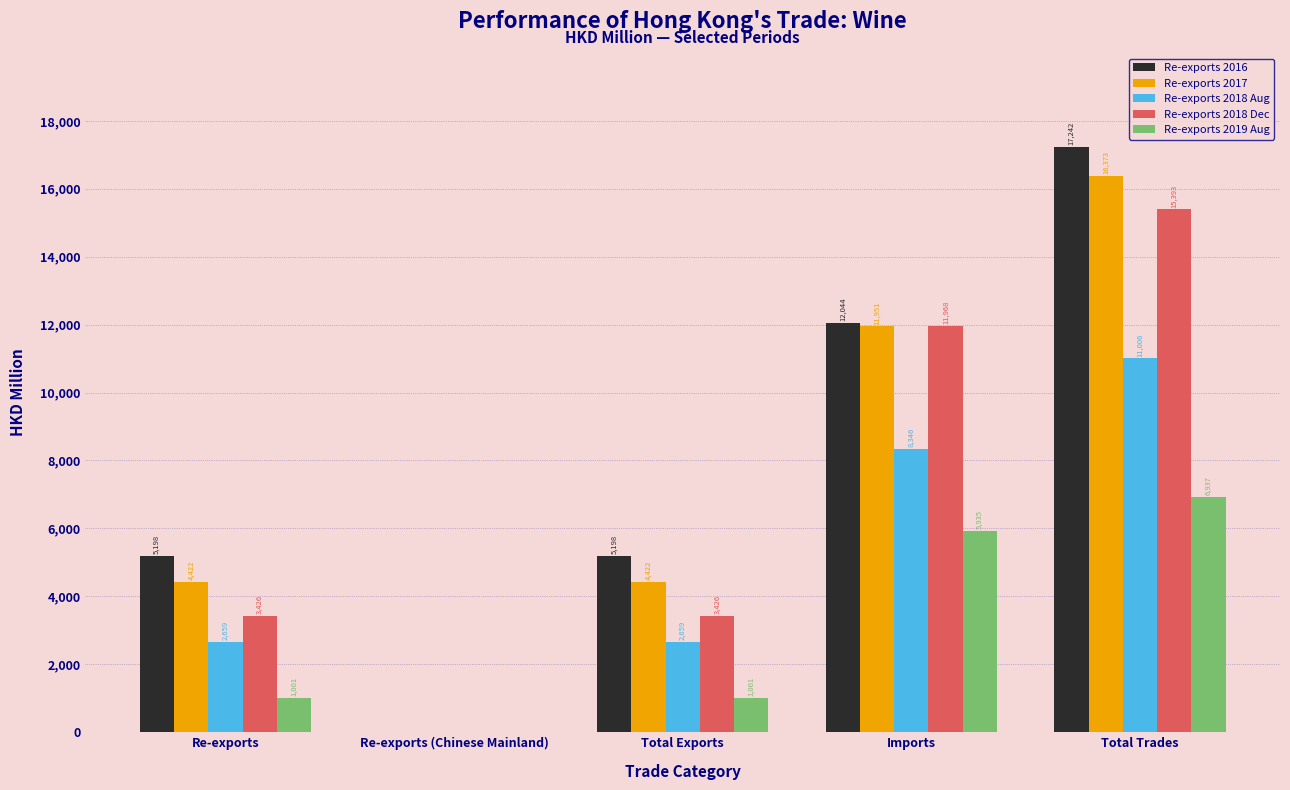

The value of Re-exports 2017 at Imports is 11950.8. True or false?

True